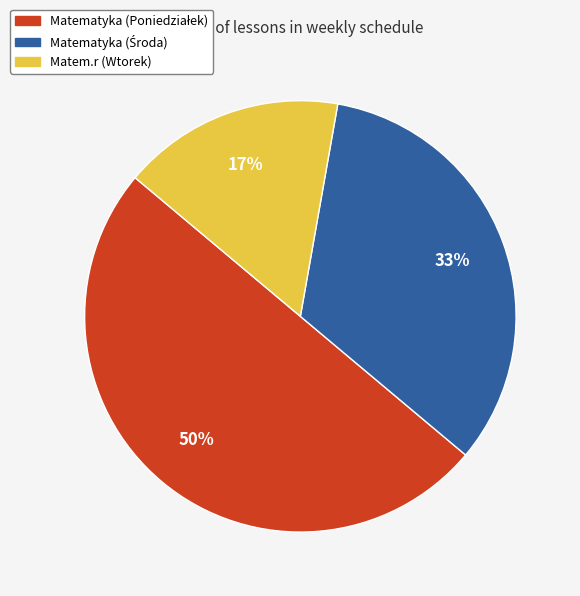

To the nearest percent, what portion does Matem.r (Wtorek) represent?

17%